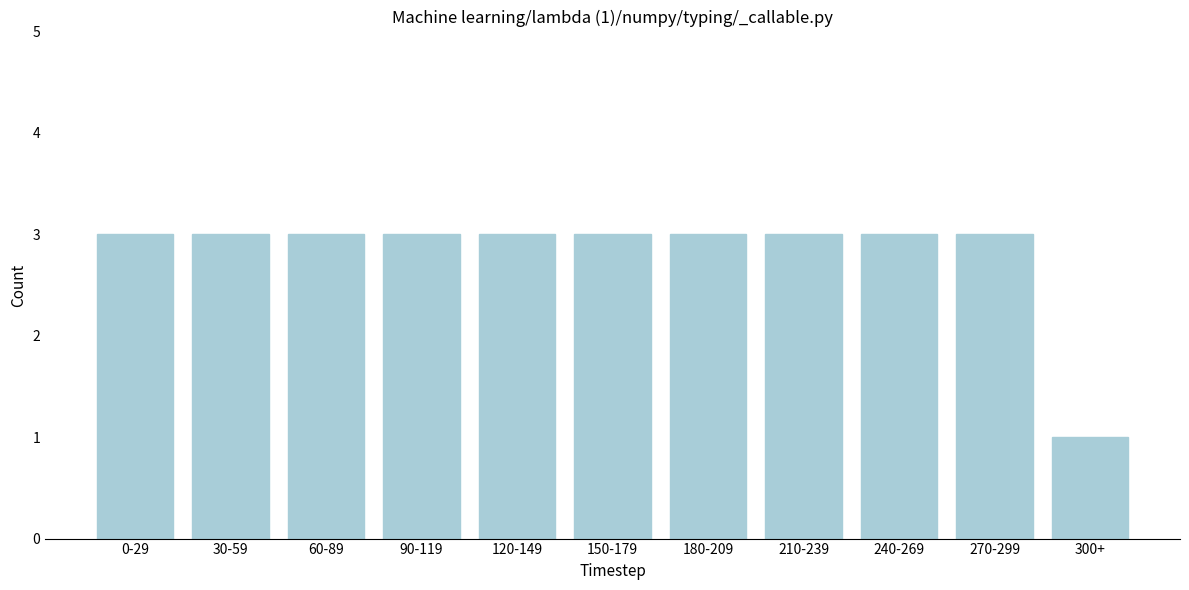

Reading left to right, extract all data points from this chart.

0-29=3	30-59=3	60-89=3	90-119=3	120-149=3	150-179=3	180-209=3	210-239=3	240-269=3	270-299=3	300+=1